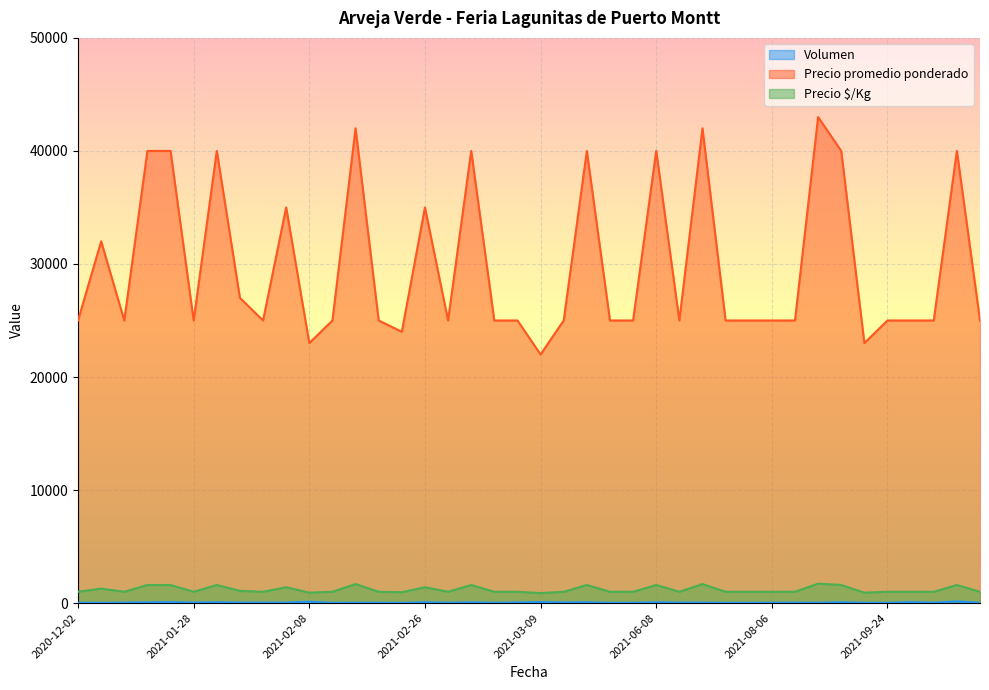

How many data points in Volumen are less than 40?

19